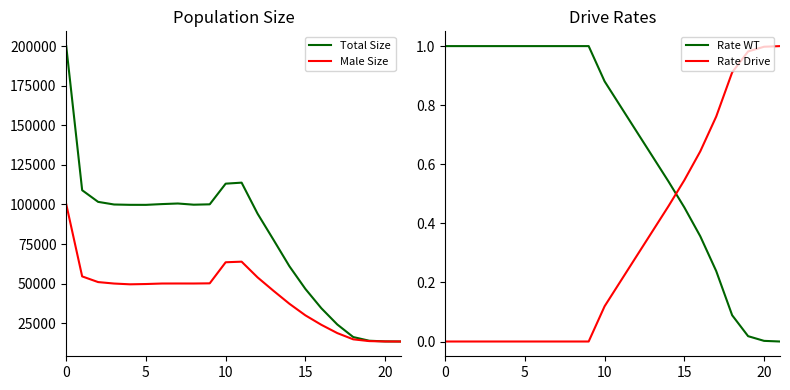

Is the value of Total Size at 5 greater than the value of Male Size at 20?

Yes